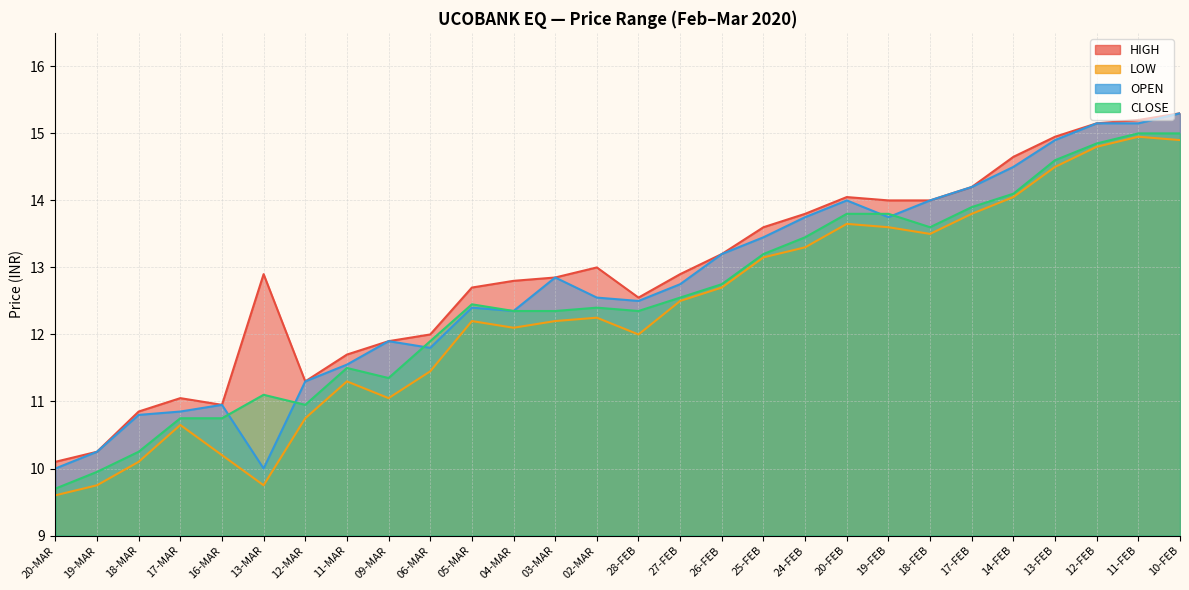

In OPEN, how many points are lower than both neighbors (excluding endpoints)?

5